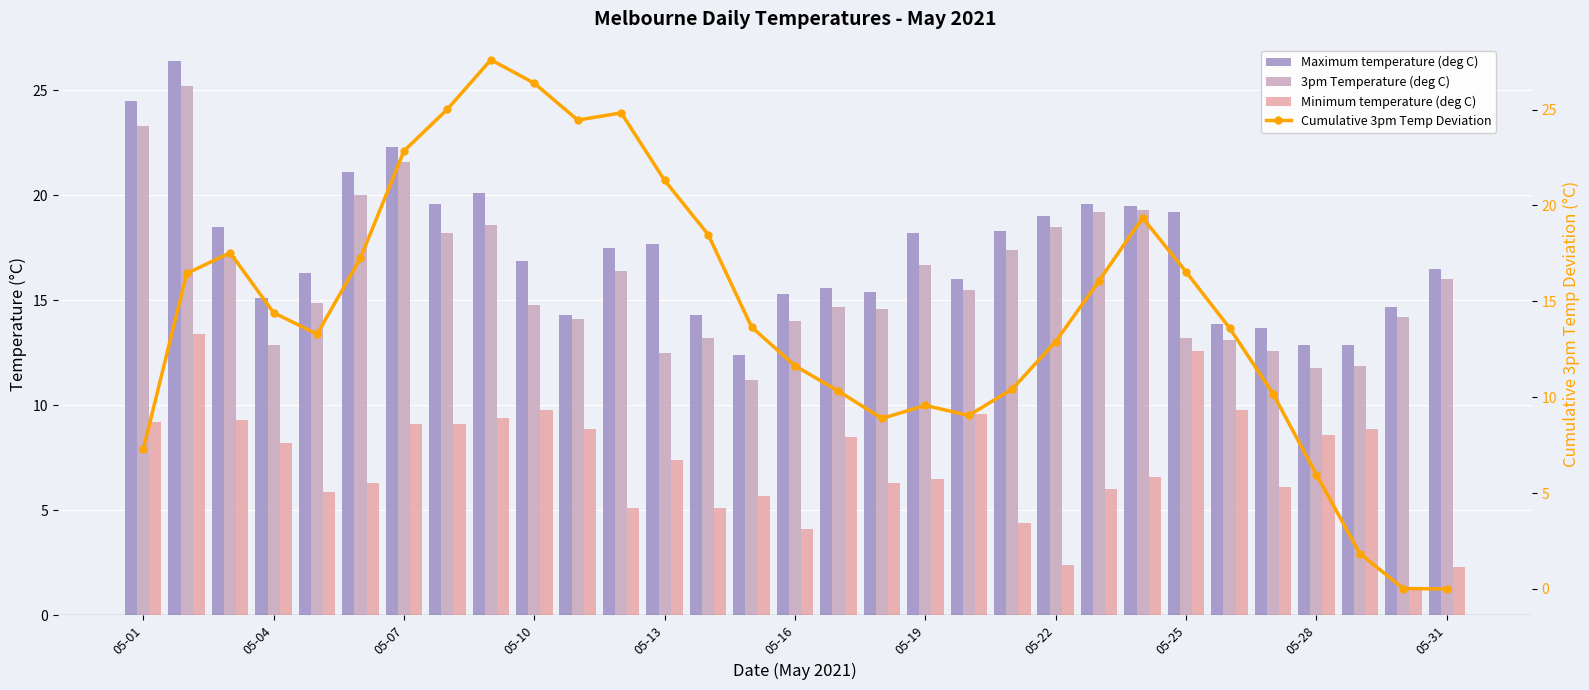

What is the difference between the maximum and second lowest values in the Minimum temperature (deg C) series?

11.1